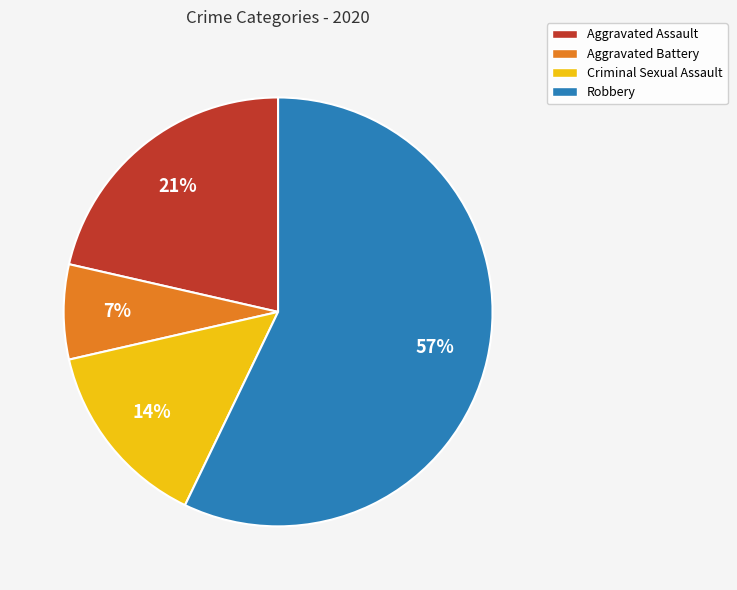

Is it true that Criminal Sexual Assault is 14% of the pie?

True